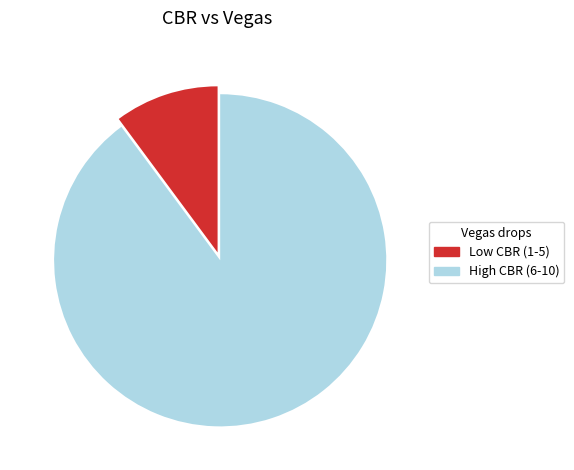

Do Low CBR (1-5) and High CBR (6-10) together represent more than half of the pie?

Yes